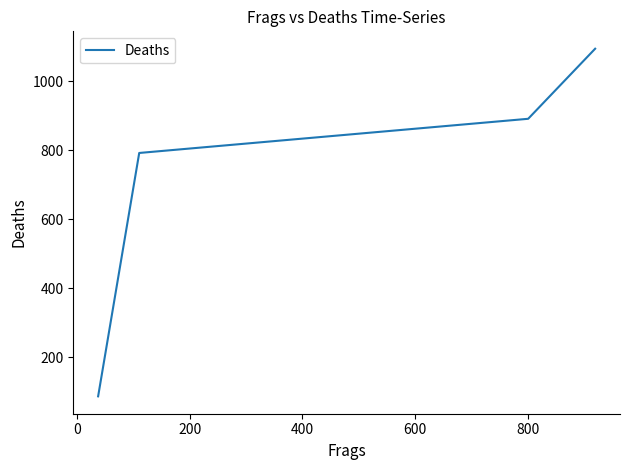

What is the sum of all values?

2864